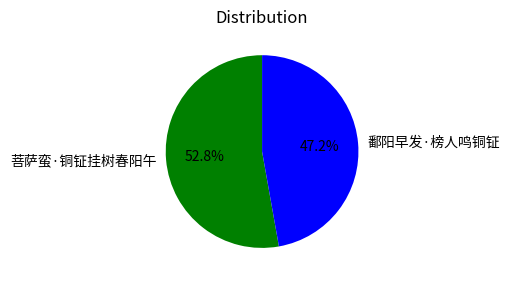

What is the total percentage of 菩萨蛮·铜钲挂树春阳午 and 鄱阳早发·榜人鸣铜钲?

100.0%